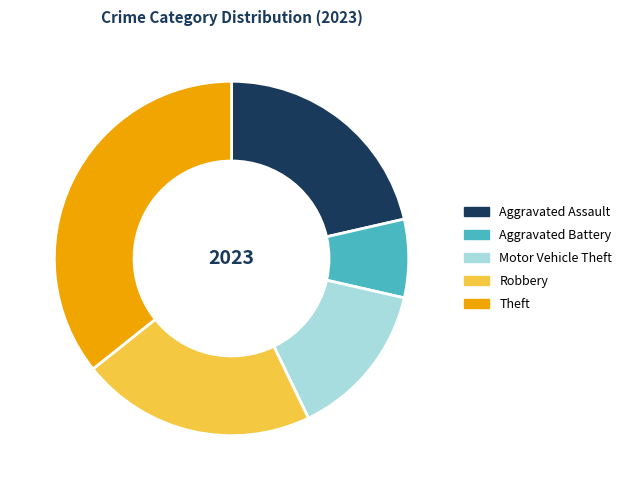

The Aggravated Assault slice represents 21% of the pie. True or false?

True